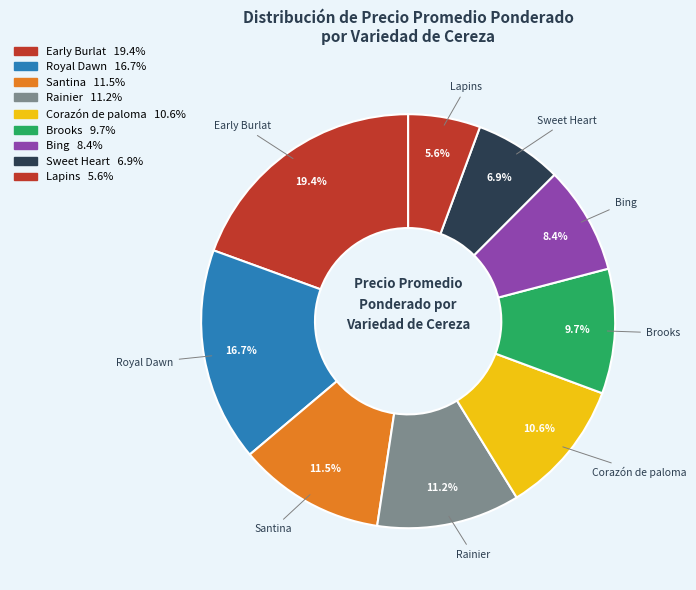

What is the ratio of the value at Sweet Heart to the value at Brooks?

0.7